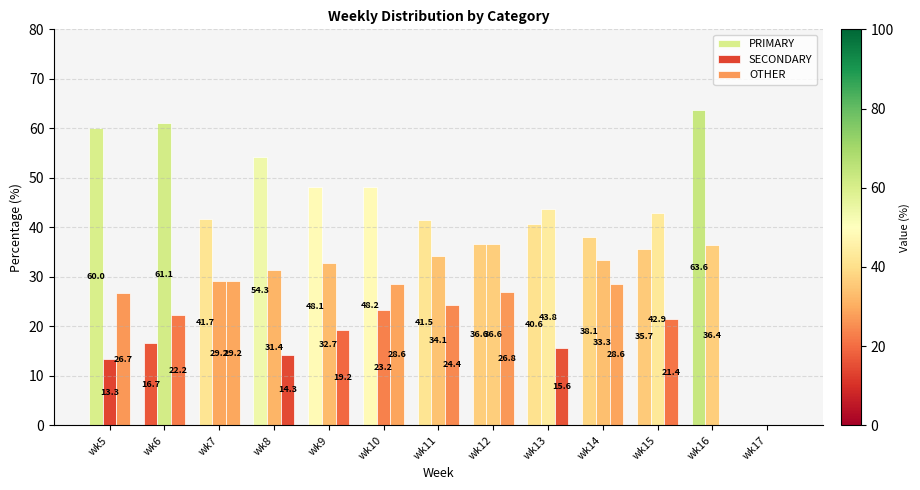

Rank the series by their maximum value, from highest to lowest.

PRIMARY, SECONDARY, OTHER